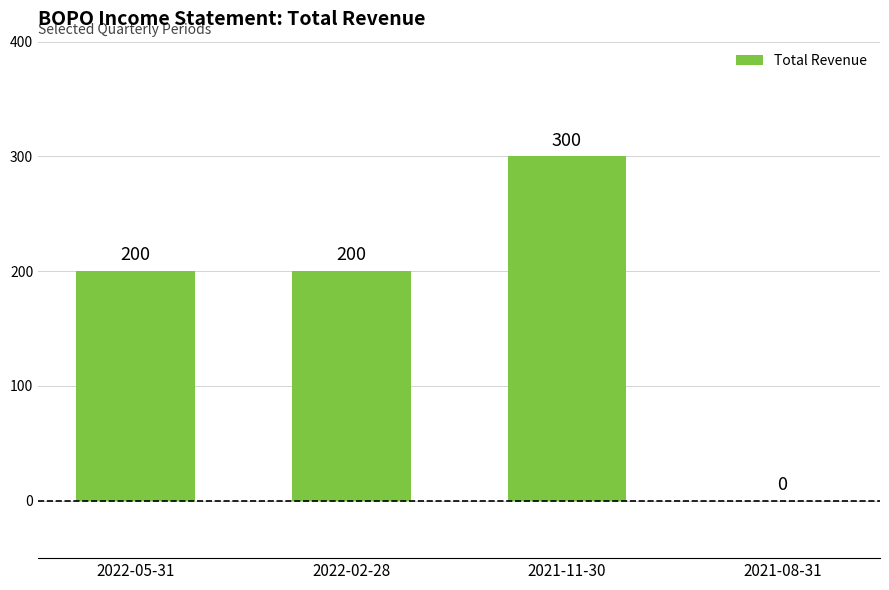

Are the bars grouped side by side (vs. stacked)?

No